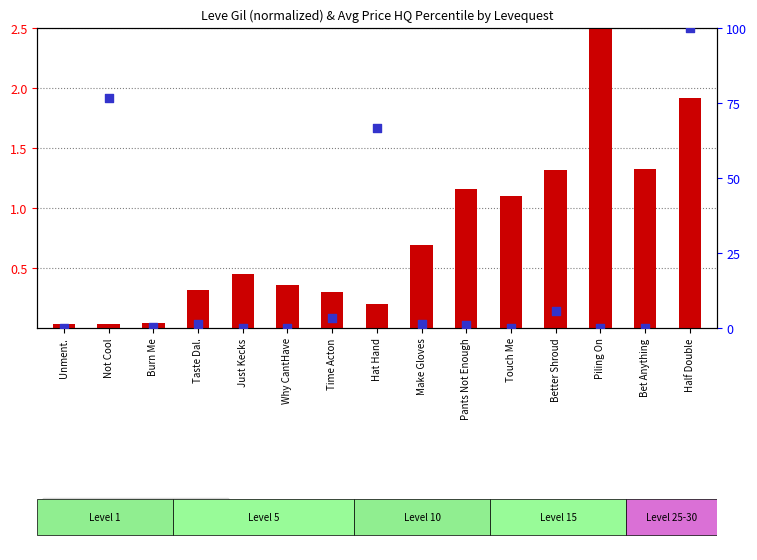

Which series reaches the maximum Y coordinate?

percentile rank within the sample